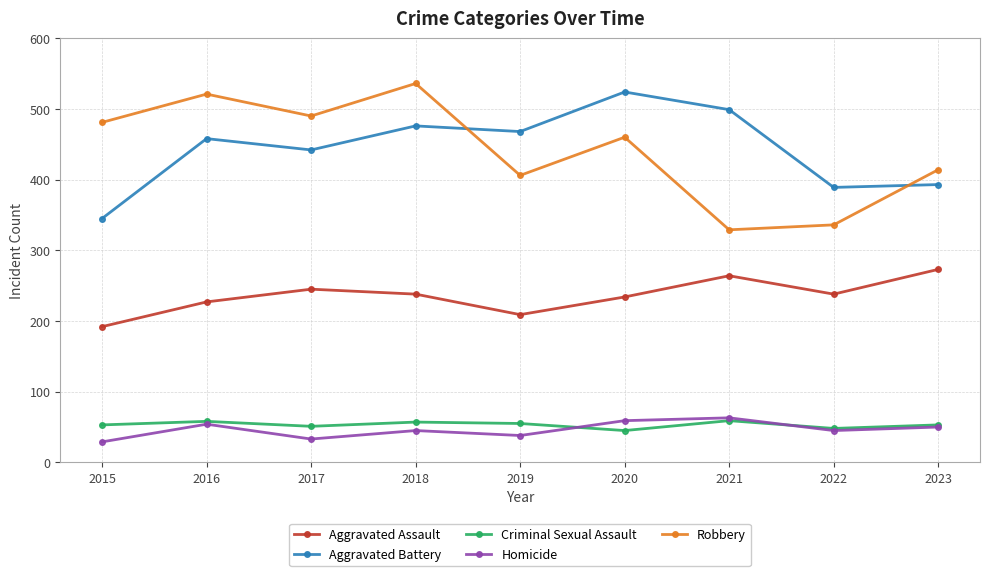

How many values in the Homicide series are below 45?

3